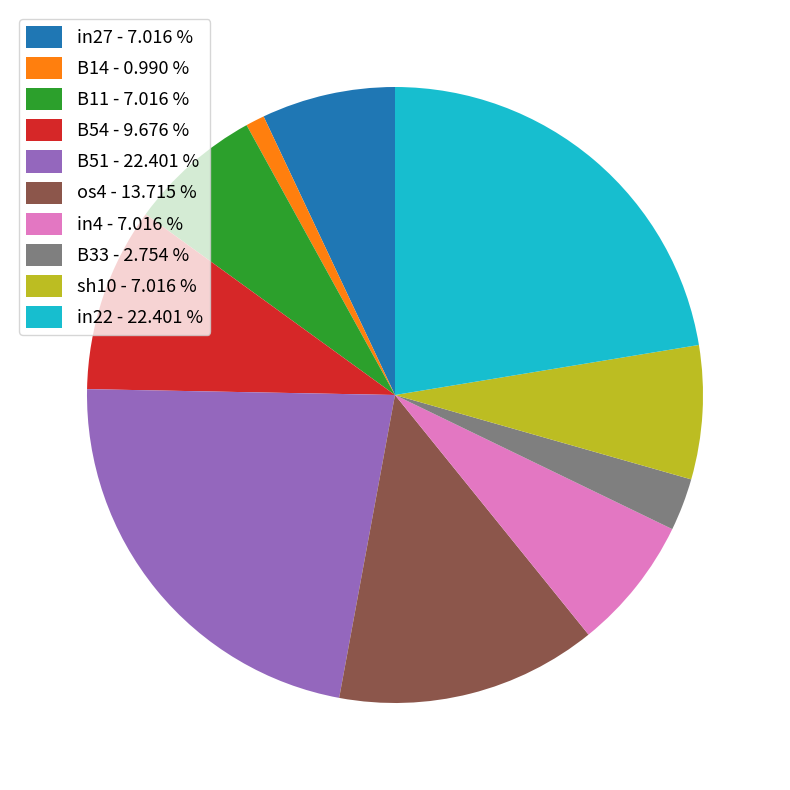

Do sh10 - 7.016 % and in22 - 22.401 % together represent more than half of the pie?

No